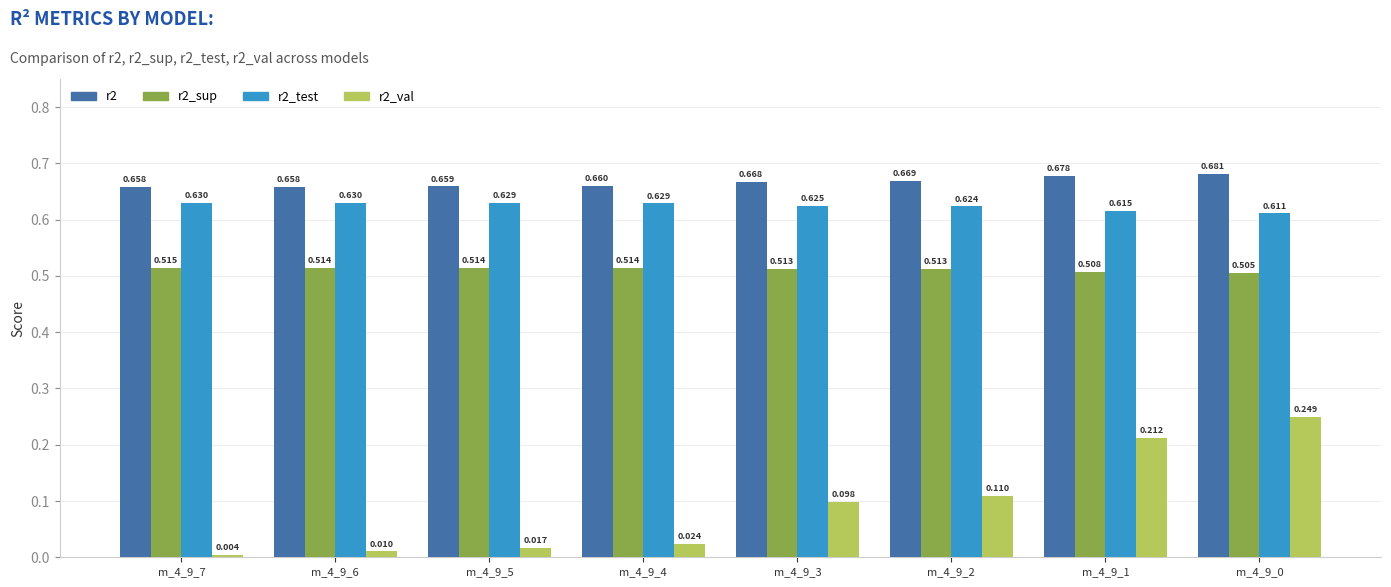

Is the value of r2 at m_4_9_3 greater than the value of r2_sup at m_4_9_2?

Yes